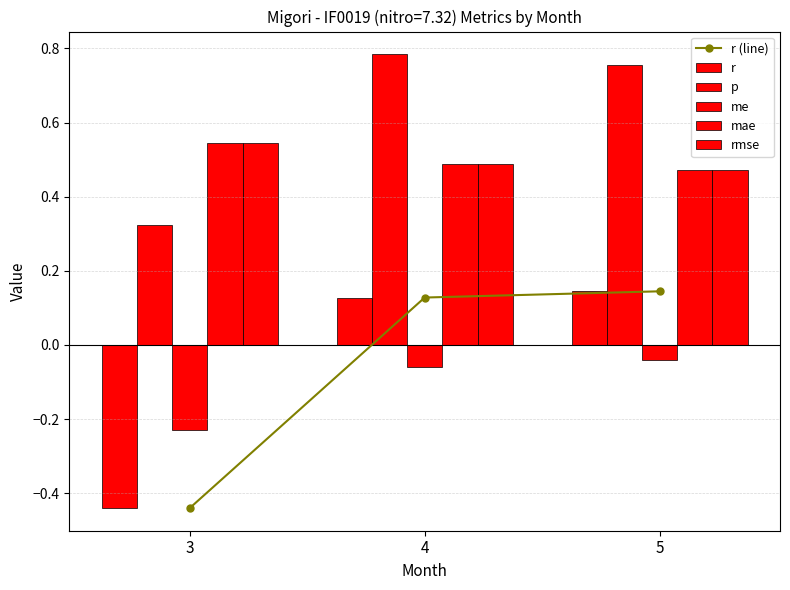

What is the total value across all series at 4?

2.0